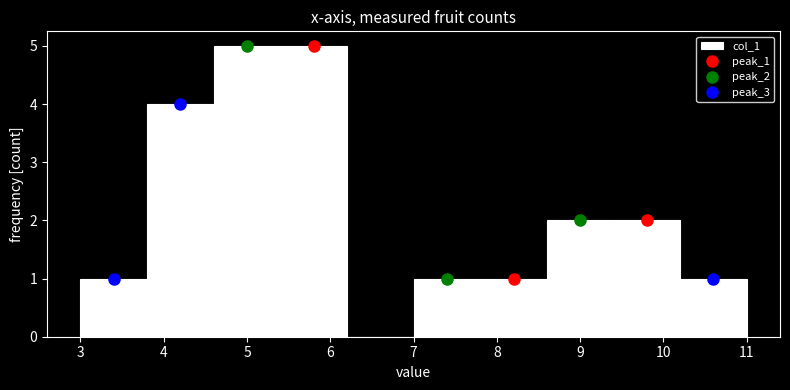

Reading left to right, transcribe this chart: for each bar, give the range it covers on the x-axis and its height. The values are not printed on the chart, so give them approximately, as read against the axis.

3.0 to 3.8: 1
3.8 to 4.6: 4
4.6 to 5.4: 5
5.4 to 6.2: 5
6.2 to 7.0: 0
7.0 to 7.8: 1
7.8 to 8.6: 1
8.6 to 9.4: 2
9.4 to 10.2: 2
10.2 to 11.0: 1